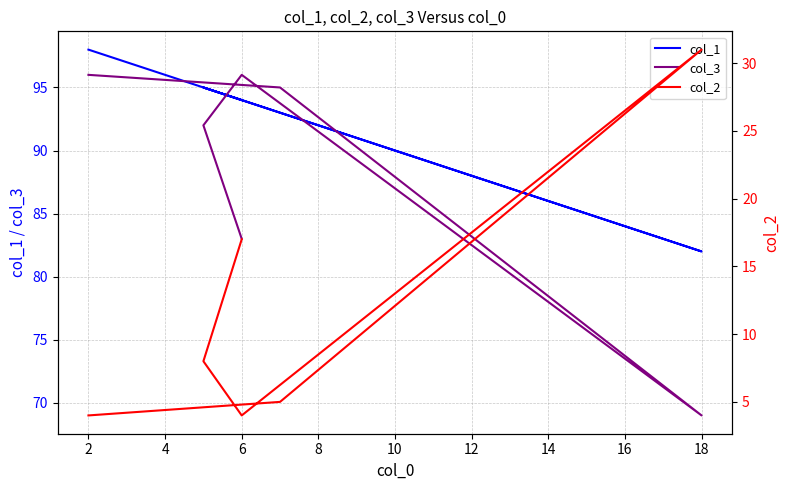

What is the value of the col_1 point at the 2nd from the left?

93